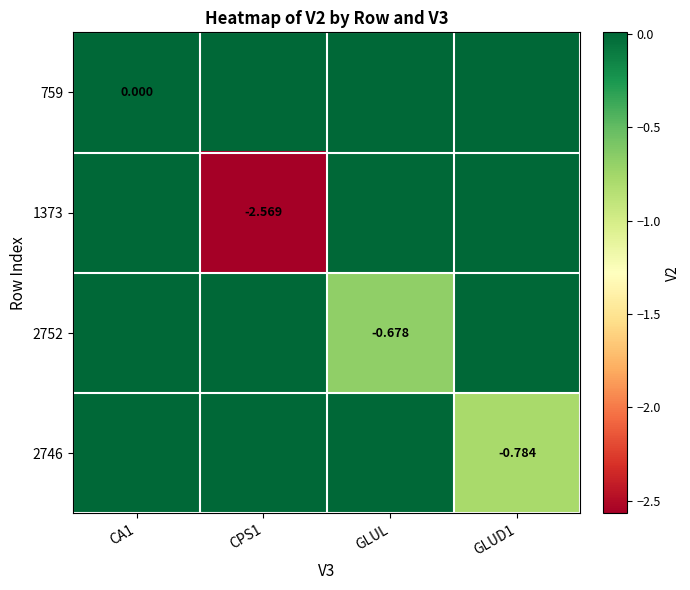

At which label is 759 closest to 0?

CA1